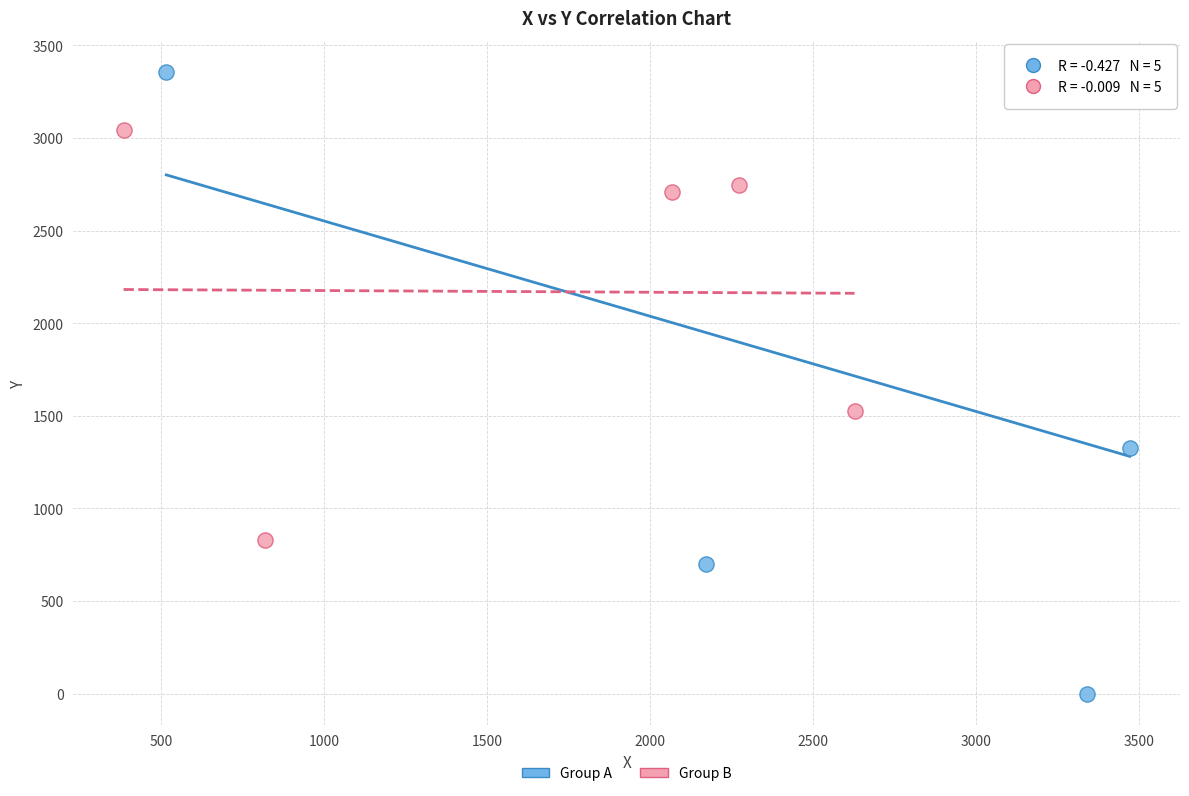

Which series reaches the minimum Y coordinate?

Group A